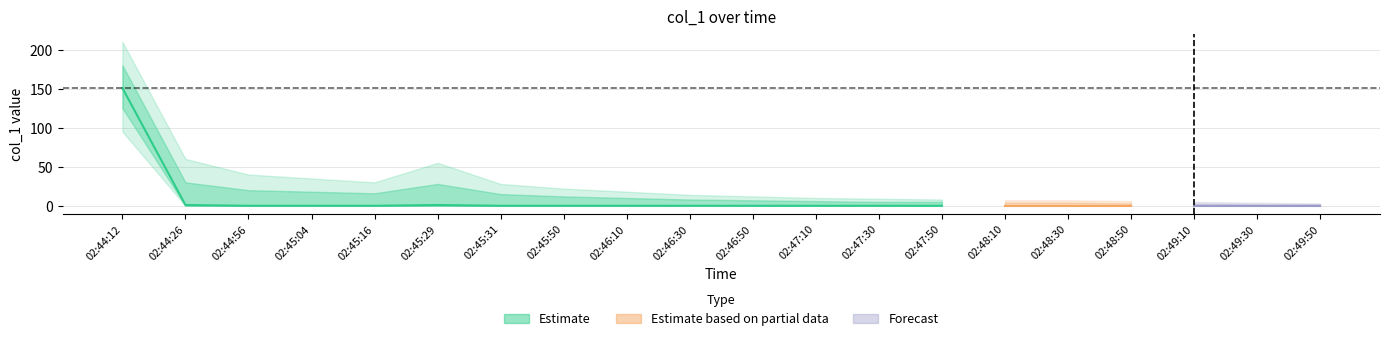

Between 02:48:10 and 02:44:12, which is larger?

02:44:12